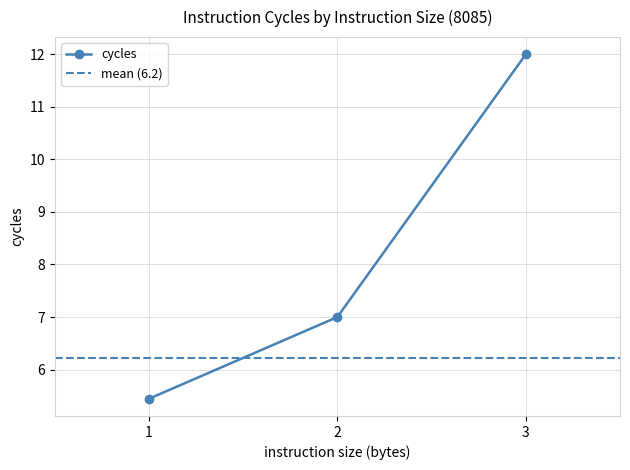

Is it true that cycles equals 12.0 at 3?

True